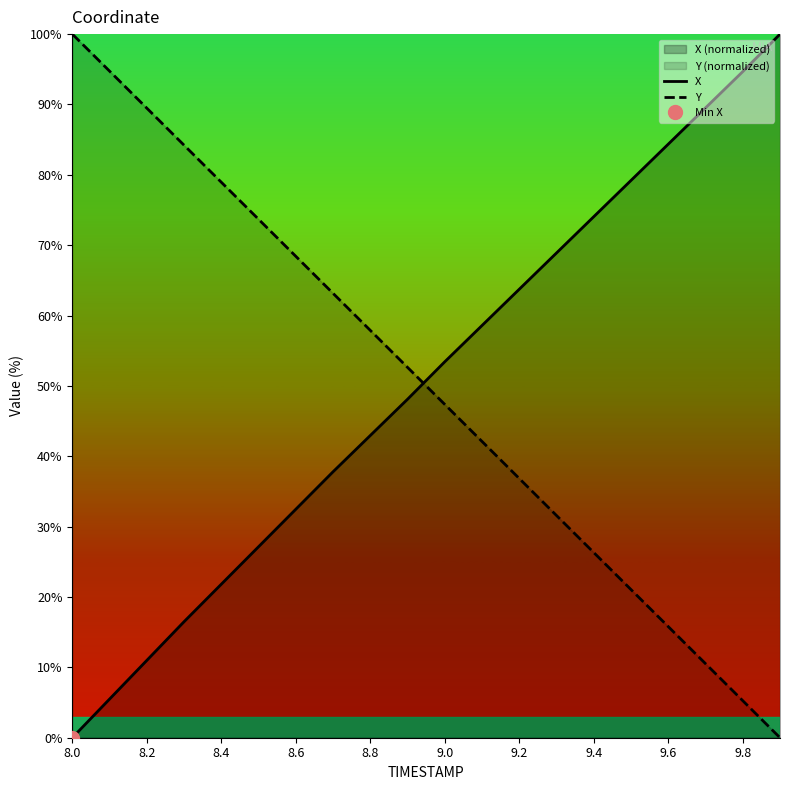

What is the sum of all X values?

1009.8